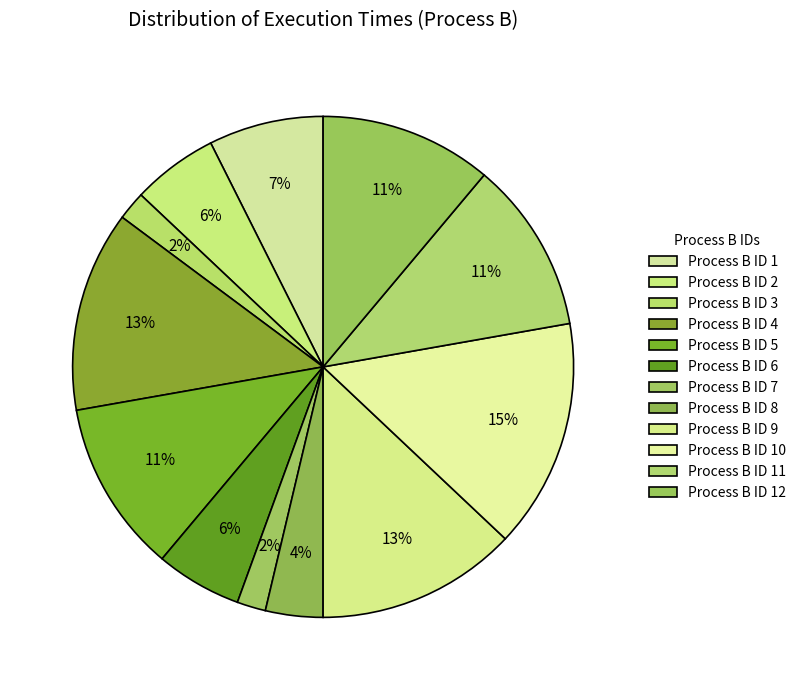

Rank the categories by value from lowest to highest.

3, 7, 8, 2, 6, 1, 5, 11, 12, 4, 9, 10